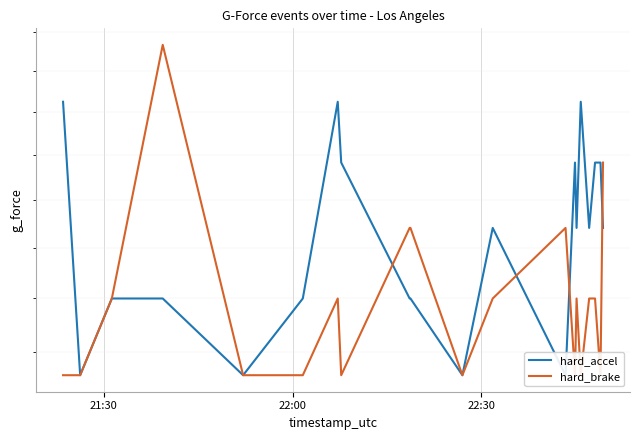

Count the hard_accel values in the range 0 to 1.

20